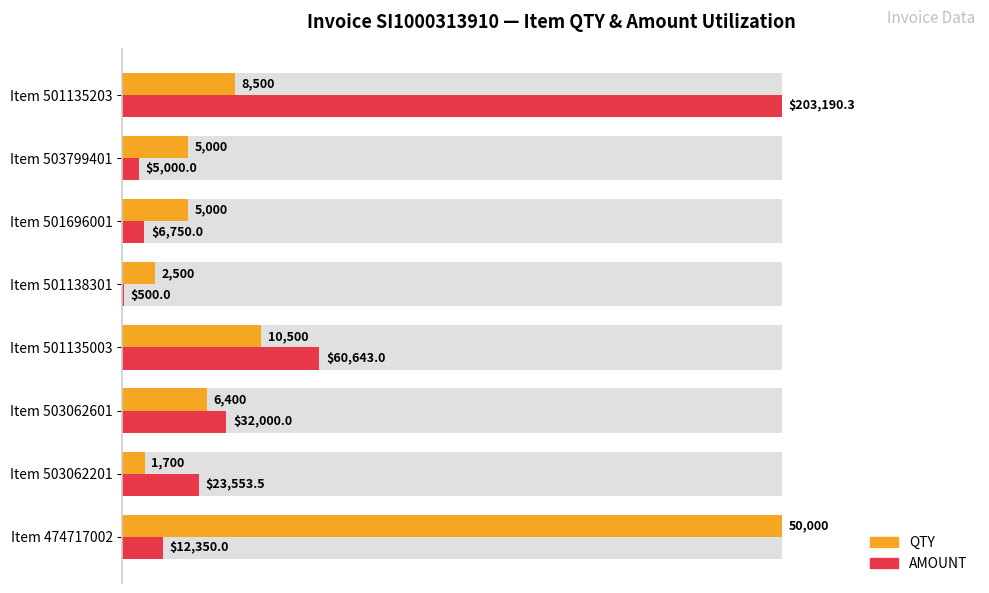

Which series has the largest range (max minus min)?

AMOUNT (% of max)